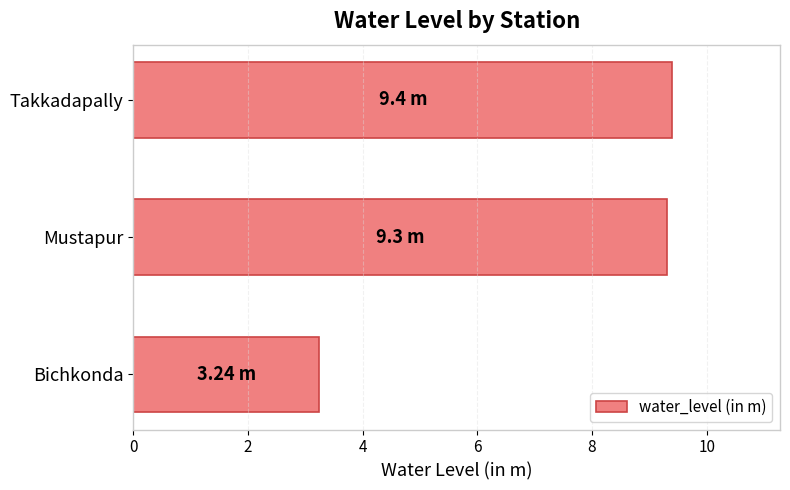

Which label corresponds to the smallest value in the chart?

Bichkonda